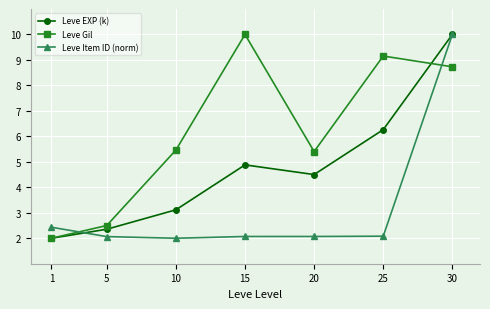

Count the number of categories in the chart.

7